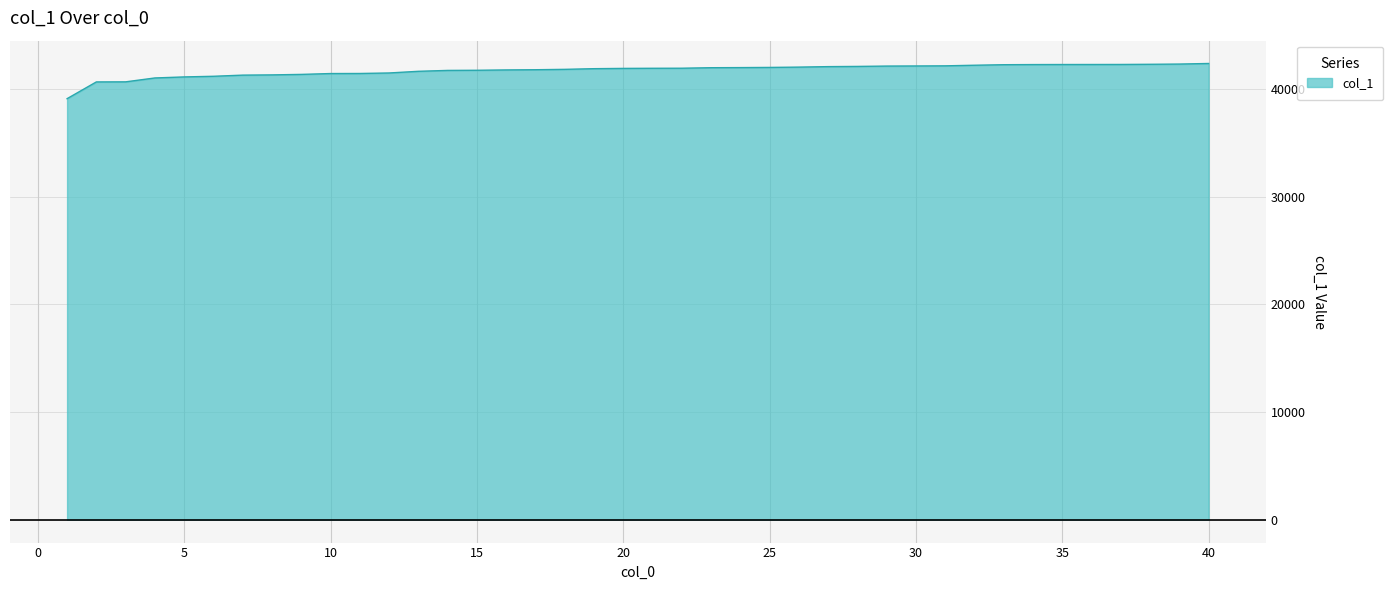

What is the smallest value displayed?

39121